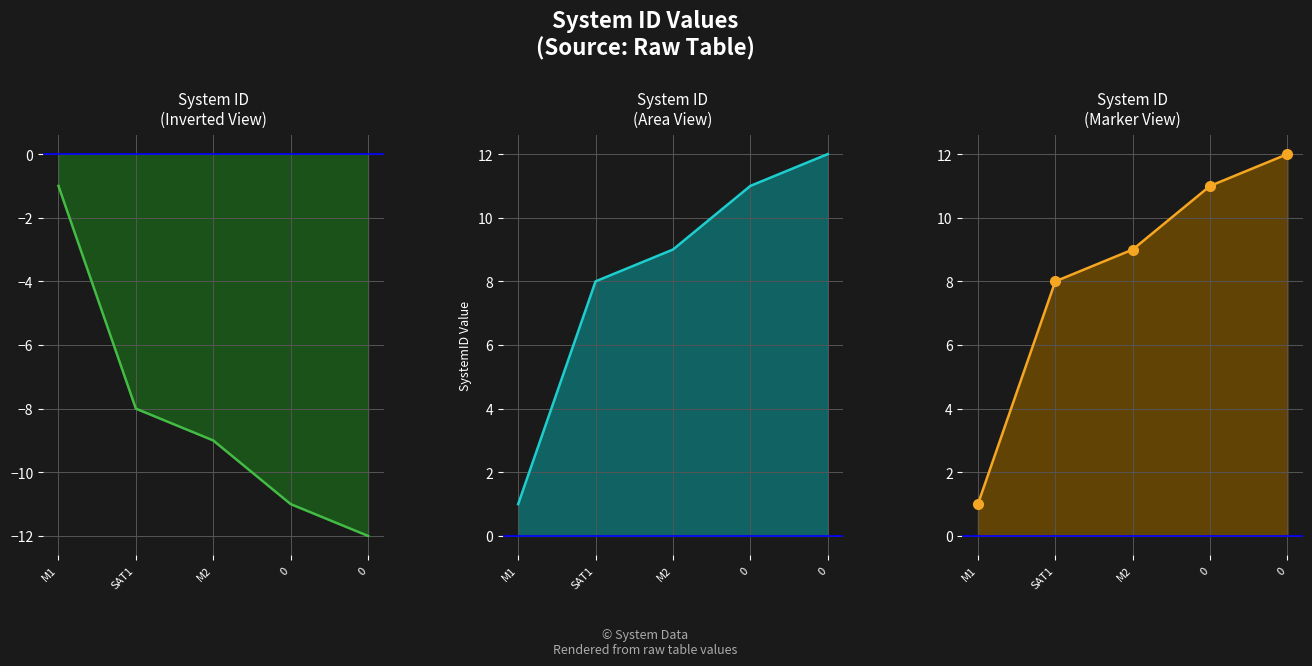

Reading right to left, what are all the values shown in this chart?

SystemID (neg): 0=-12	0=-11	M2=-9	SAT1=-8	M1=-1
SystemID: 0=12	0=11	M2=9	SAT1=8	M1=1